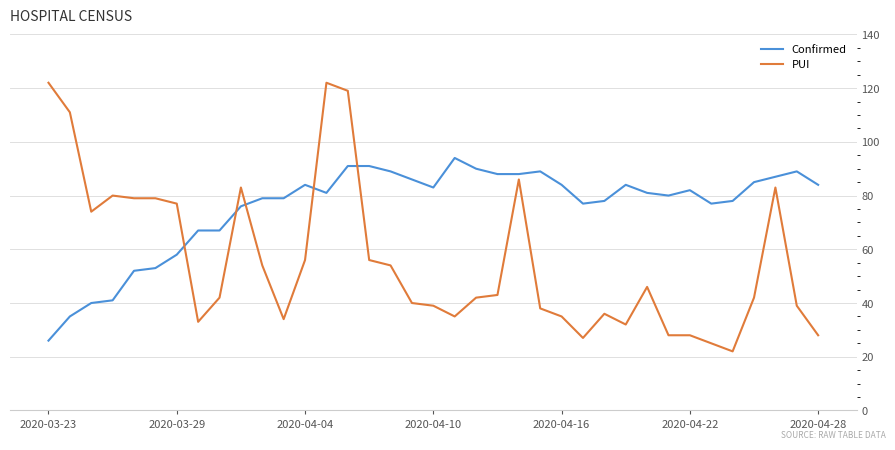

Is this an area chart (filled region under the line)?

No